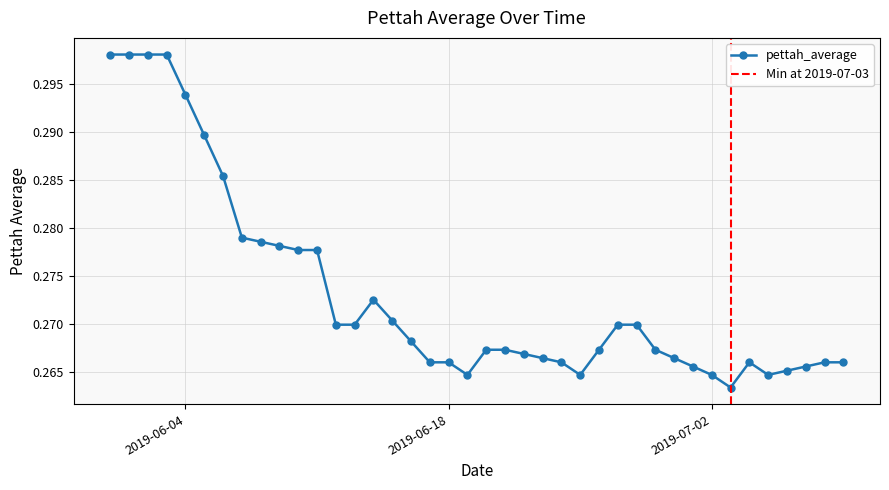

What is the minimum value shown in the chart?

0.3